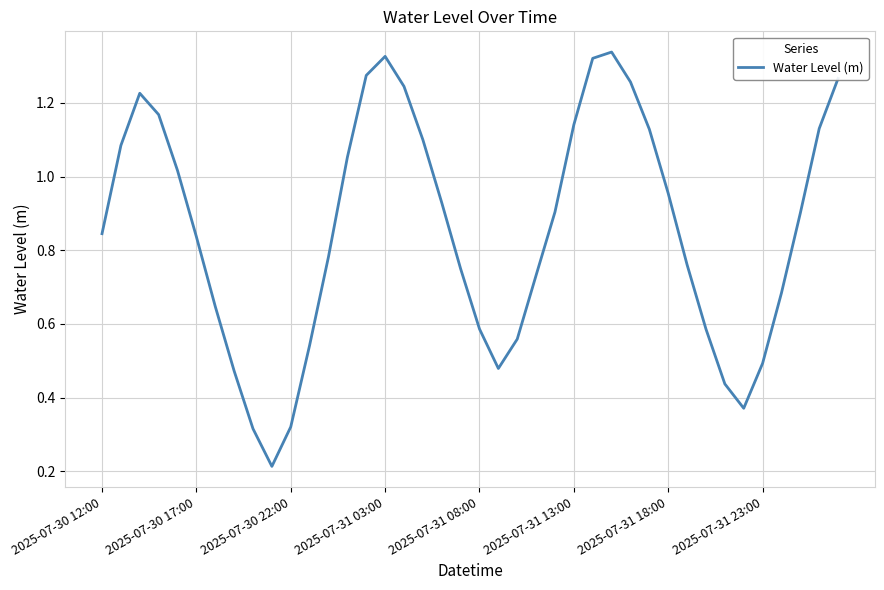

Does the chart have visible grid lines?

Yes